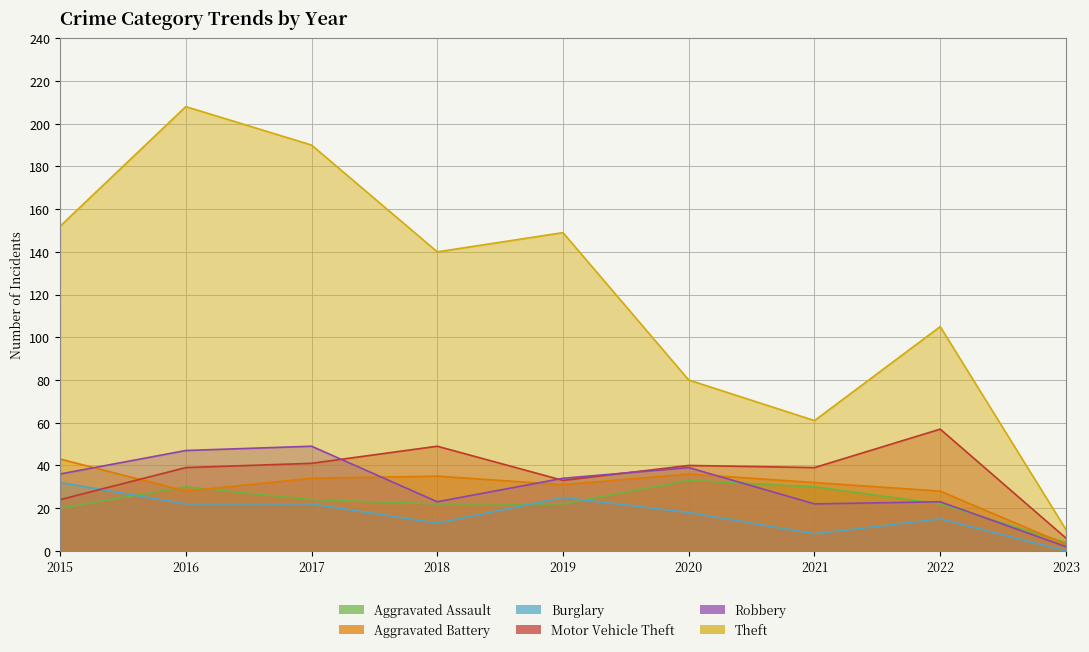

What value does the Burglary series have at 2021, to the nearest 10?

10